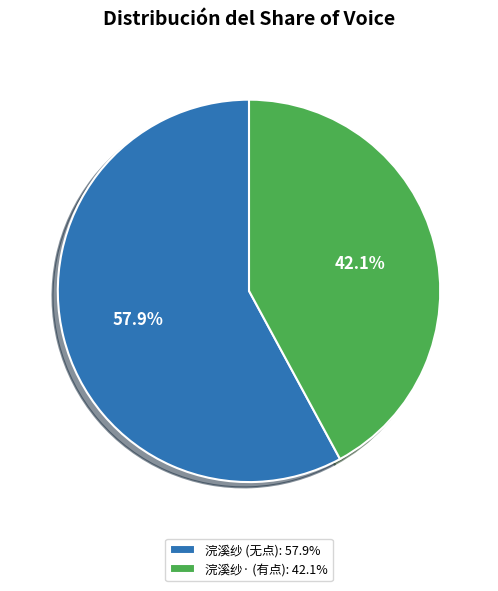

What percentage is NOT represented by 浣溪纱 (无点): 57.9%?

42.1%